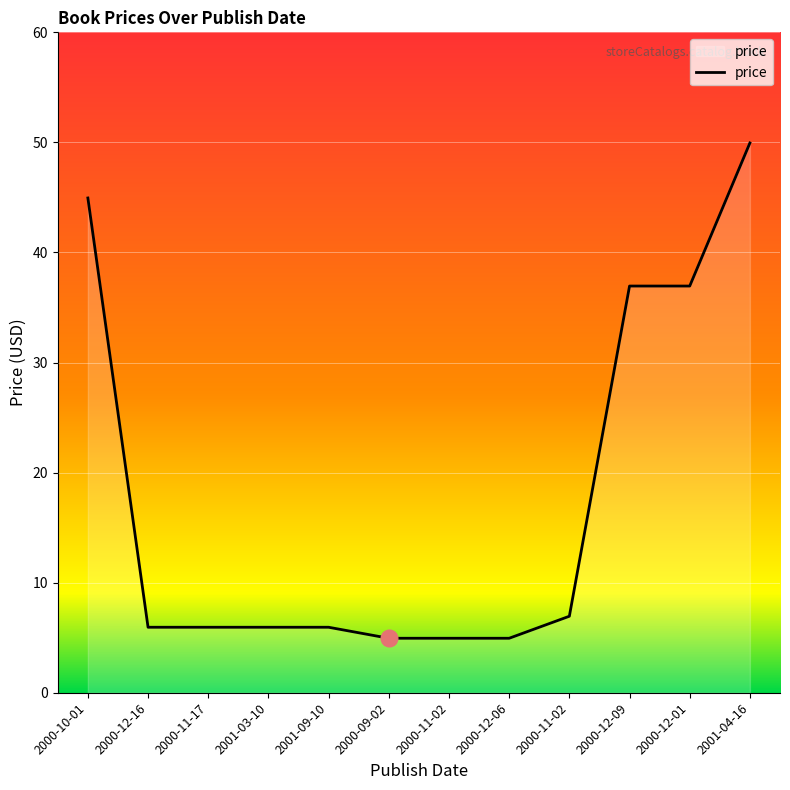

Reading left to right, extract all data points from this chart.

45.0	6.0	6.0	6.0	6.0	5.0	5.0	5.0	7.0	37.0	37.0	50.0